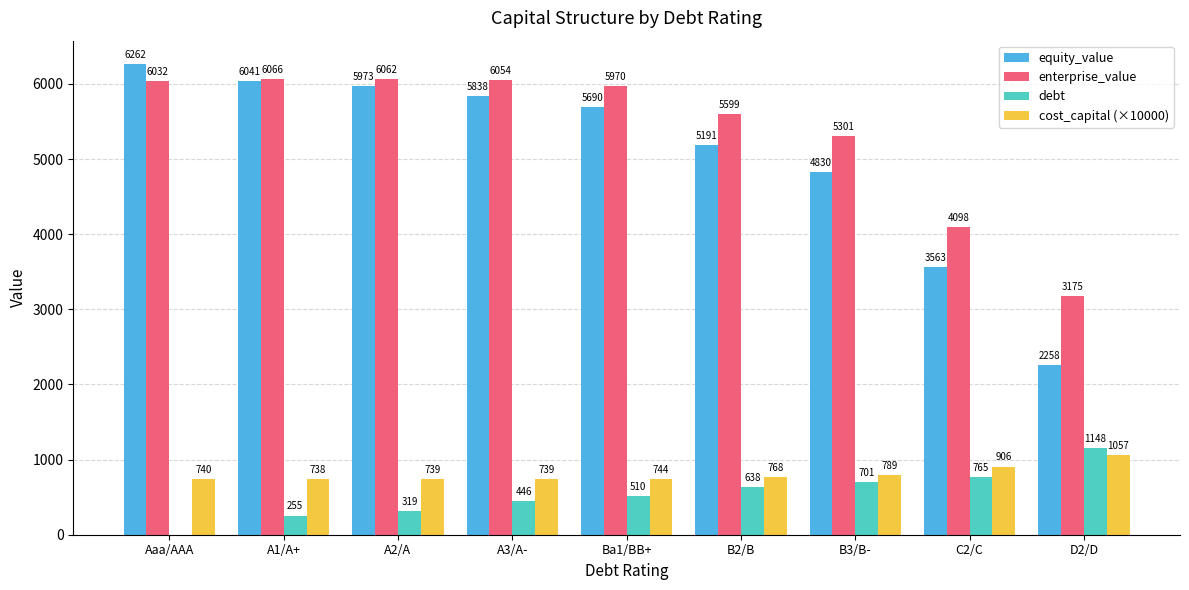

What is the maximum value for equity_value?

6262.0